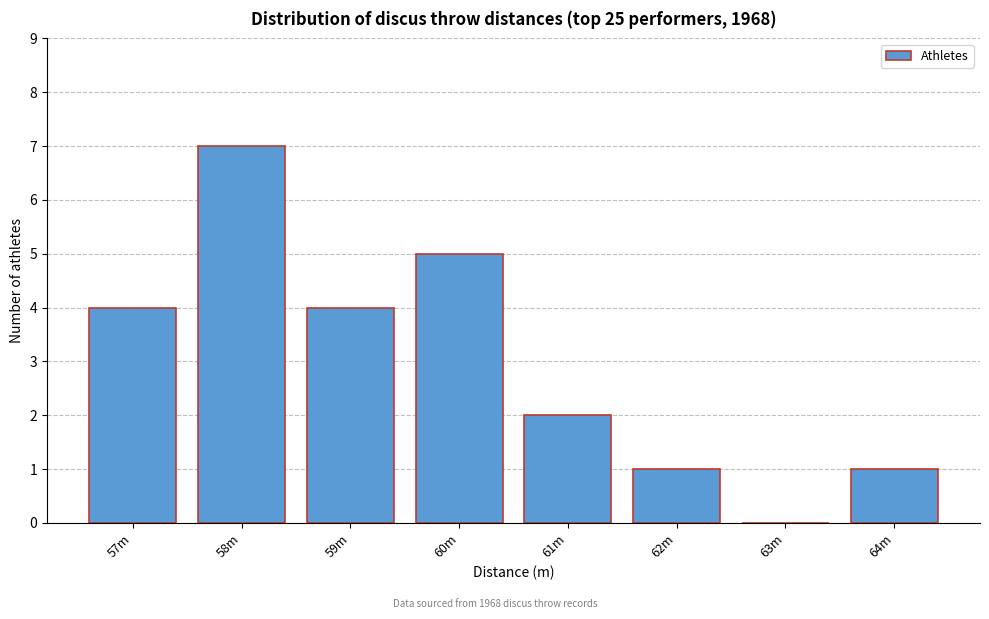

Reading right to left, extract all data points from this chart.

64m=1	63m=0	62m=1	61m=2	60m=5	59m=4	58m=7	57m=4